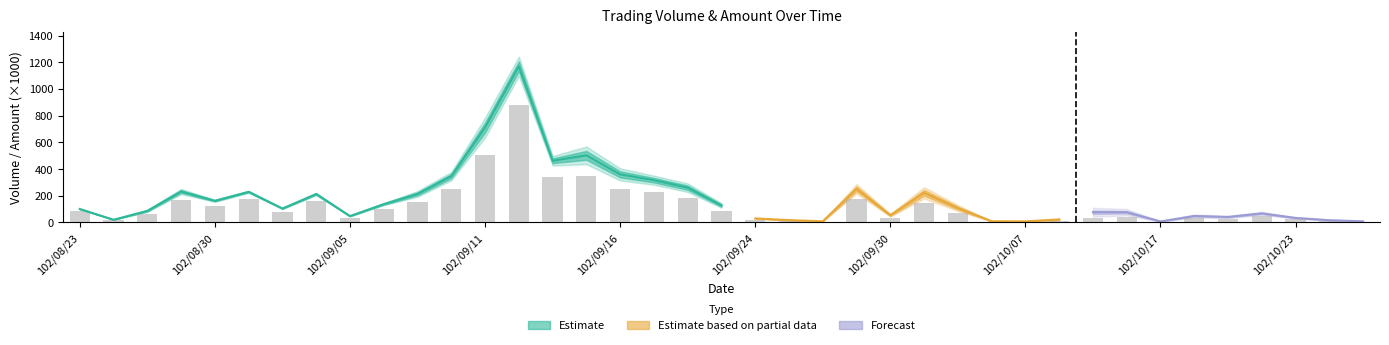

True or false: the data shows 122.2 at 102/09/13.

False